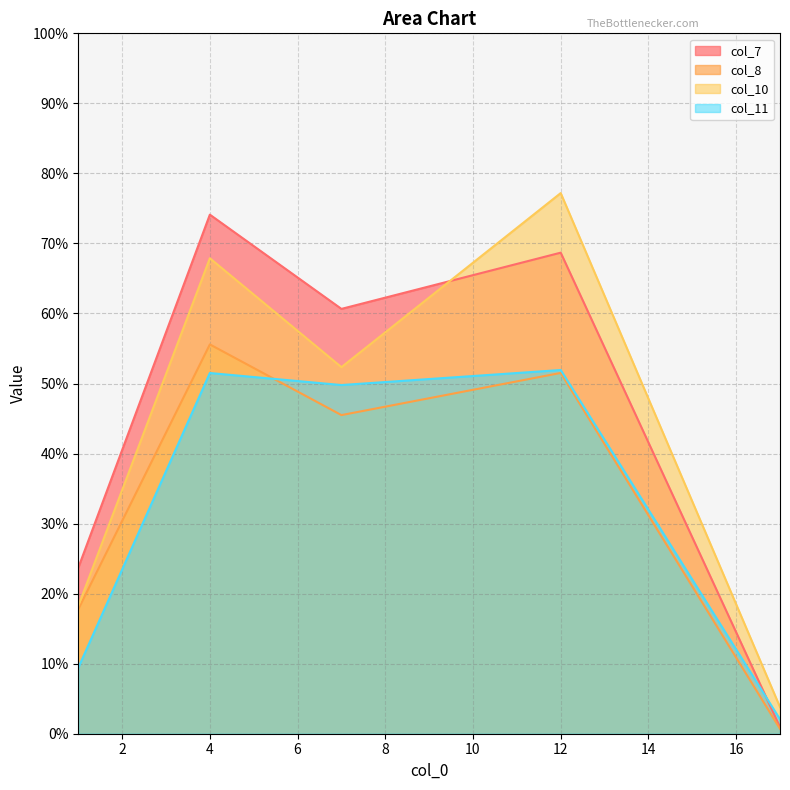

Which series has the widest spread of values?

col_10